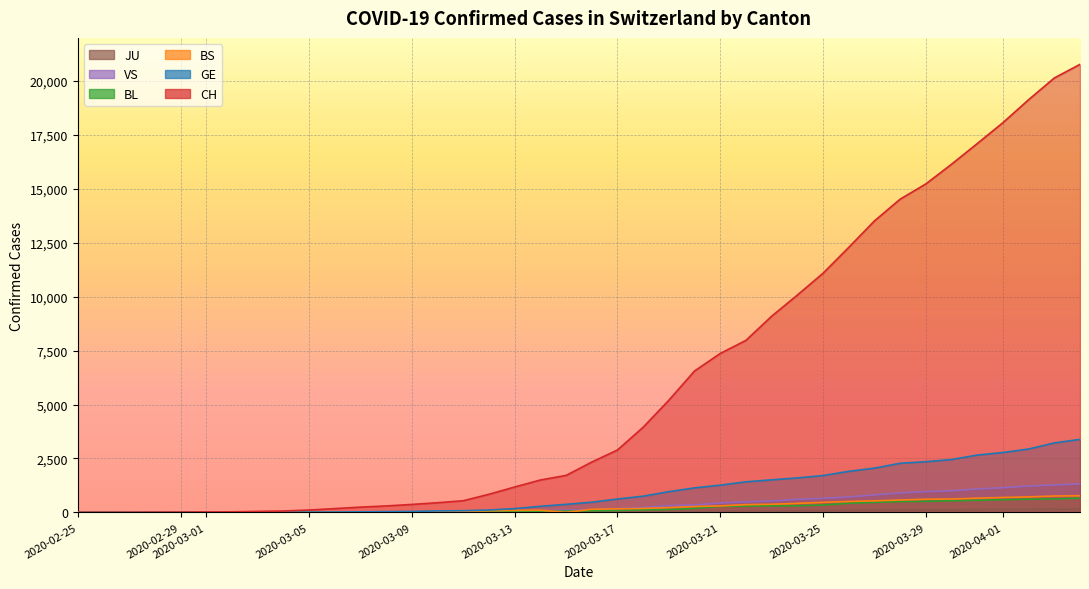

How many values in the GE series exceed 472?

19